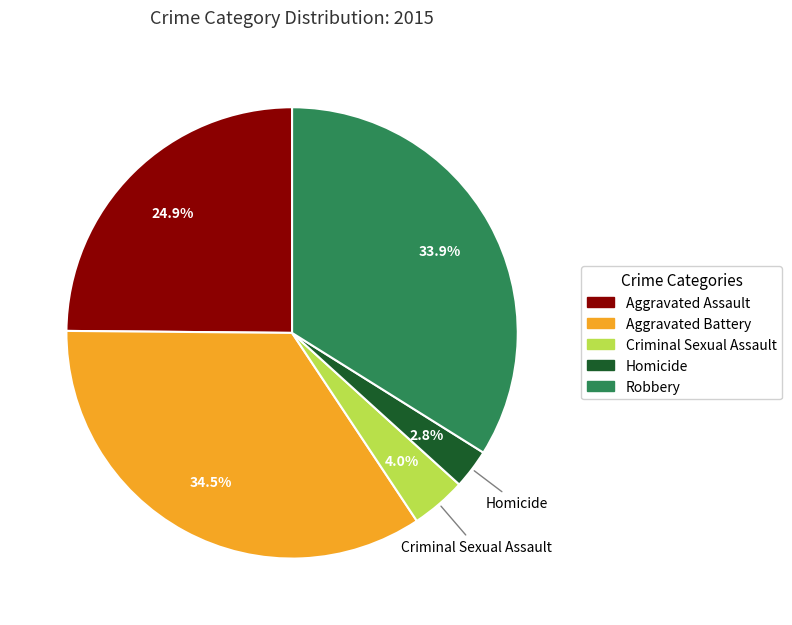

What percentage is the Robbery slice, to the nearest percent?

34%